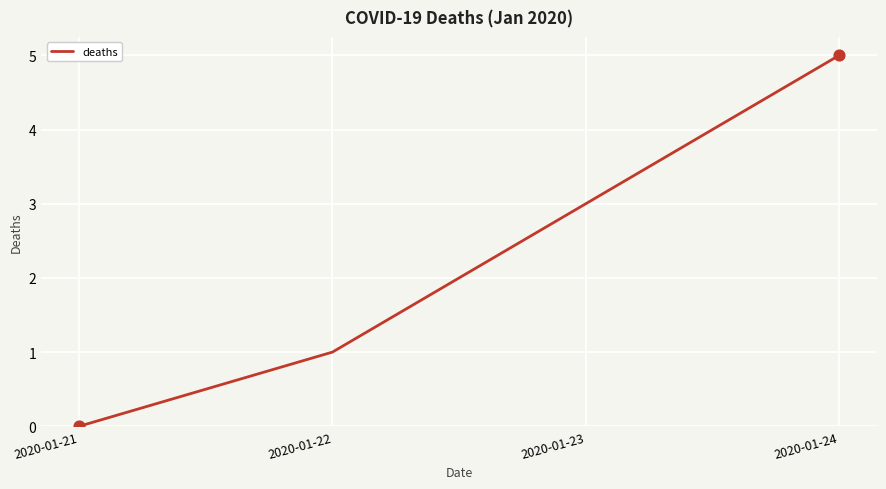

What is the change in value from 2020-01-21 to 2020-01-22?

+1